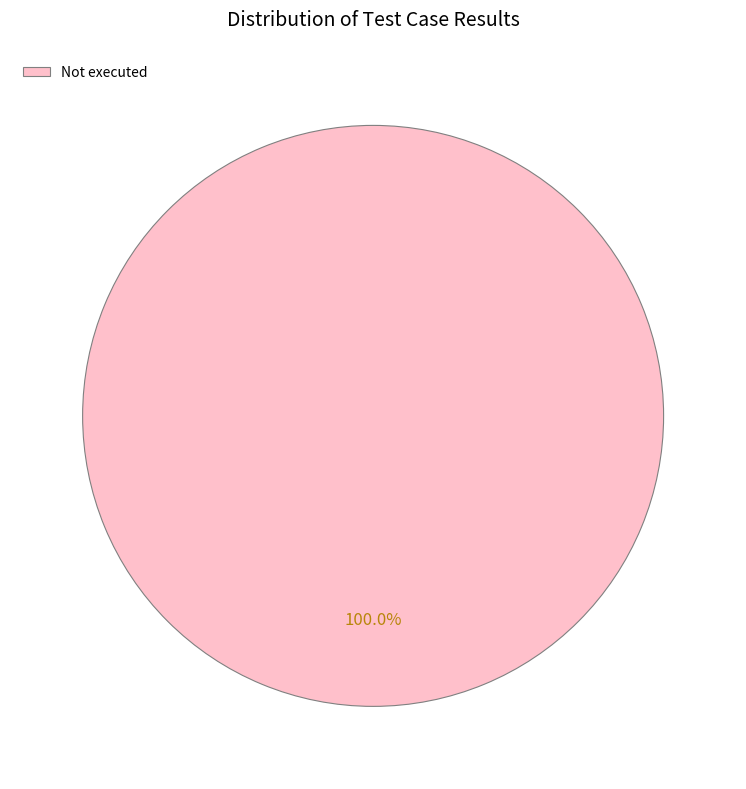

Rank the categories by value from lowest to highest.

Not executed